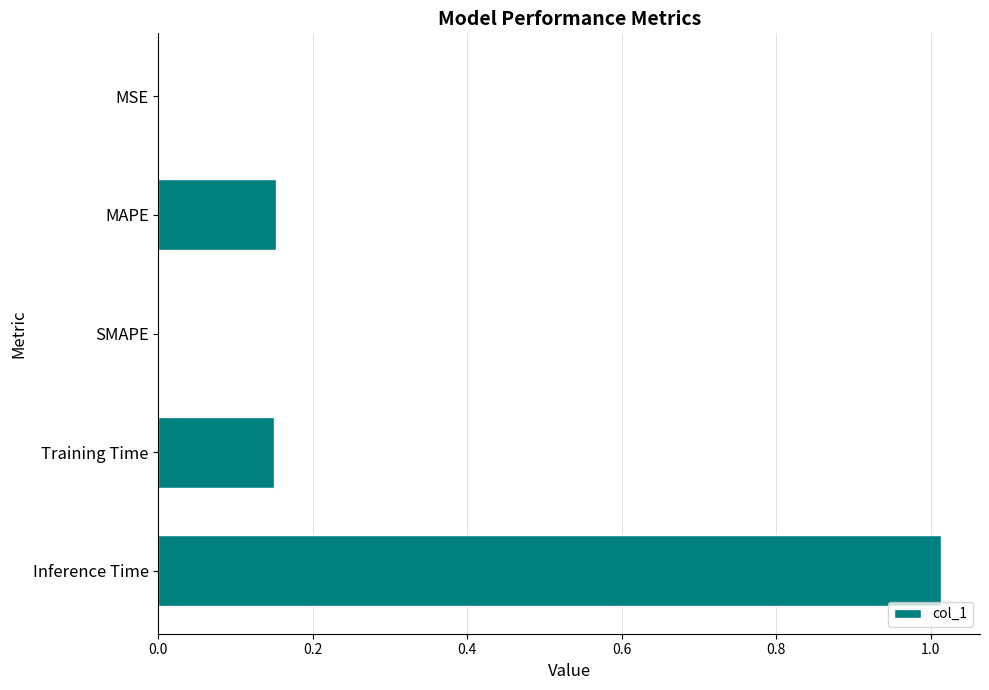

Between MSE and Training Time, which is larger?

Training Time